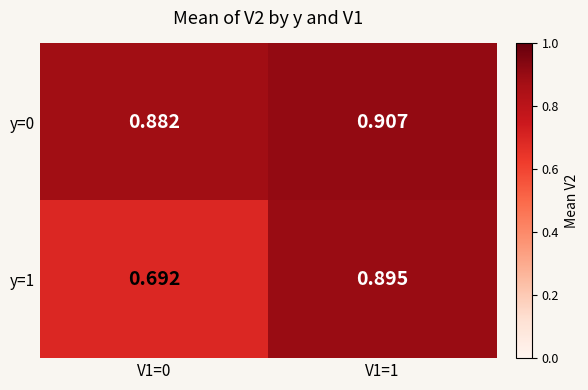

At which category is the sum across all series the highest?

V1=1